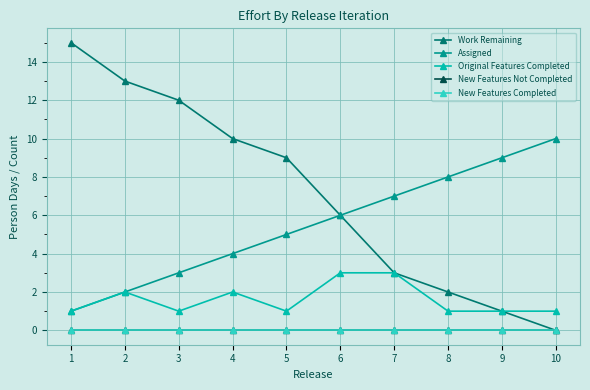

Which series has the largest total across all categories?

Work Remaining